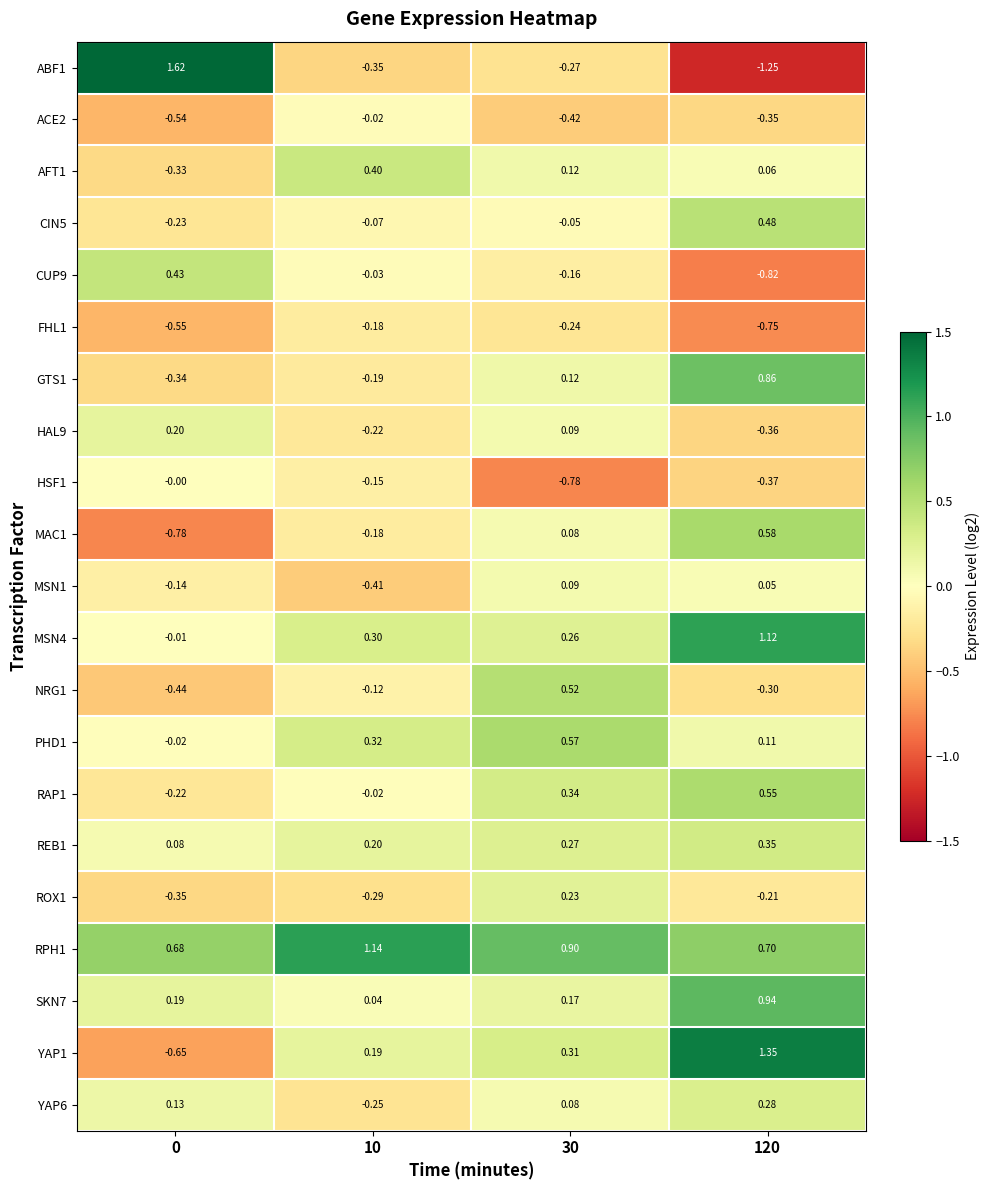

Count the number of data series in this chart.

21